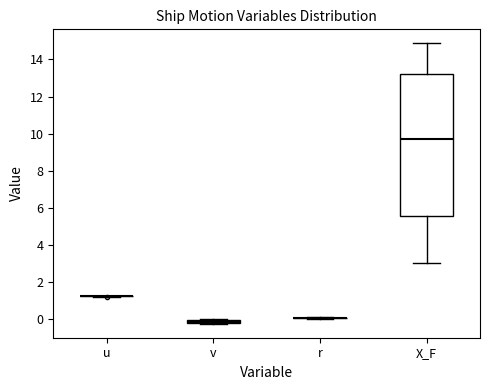

Comparing the boxes themselves (not the whiskers), which one is the tallest?

X_F